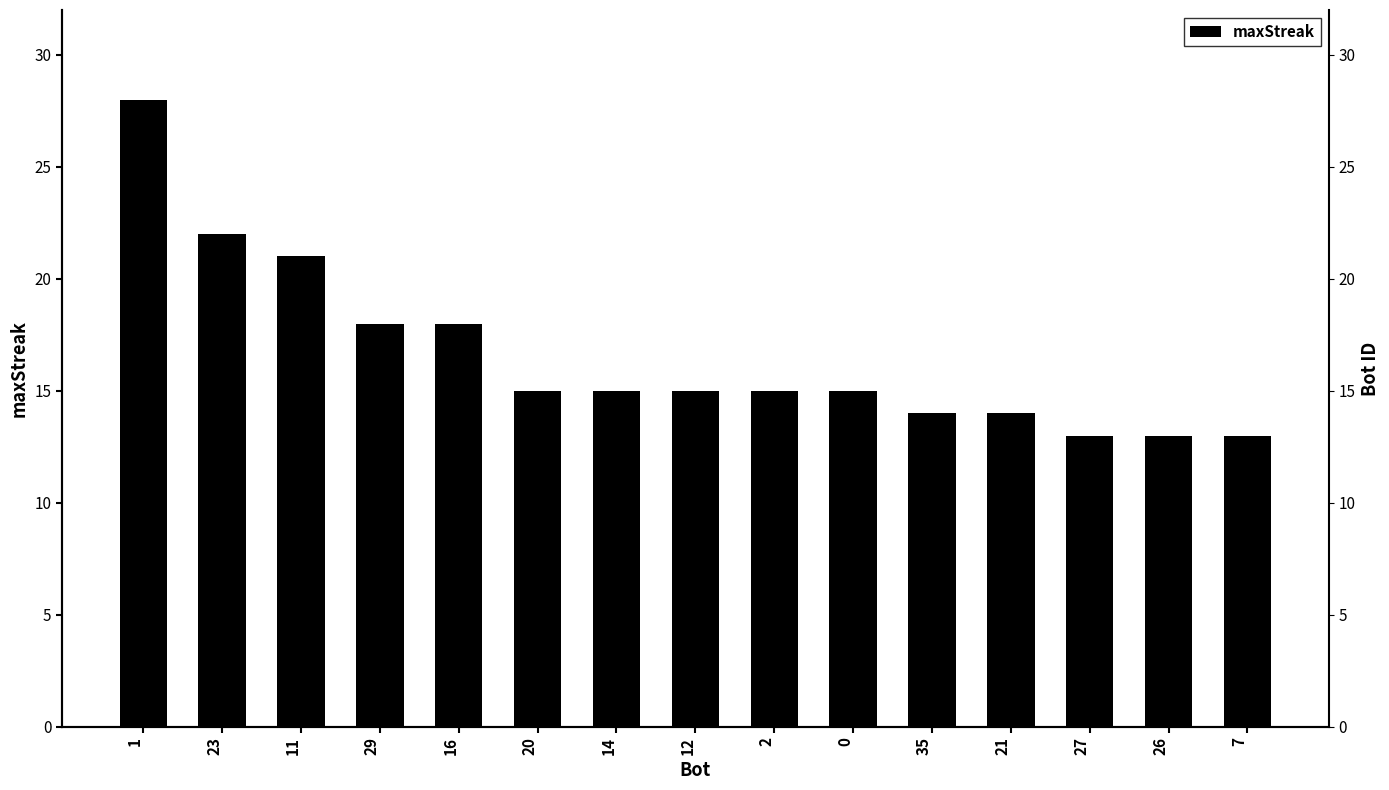

List the labels in order of value, largest first.

1, 23, 11, 29, 16, 20, 14, 12, 2, 0, 35, 21, 27, 26, 7